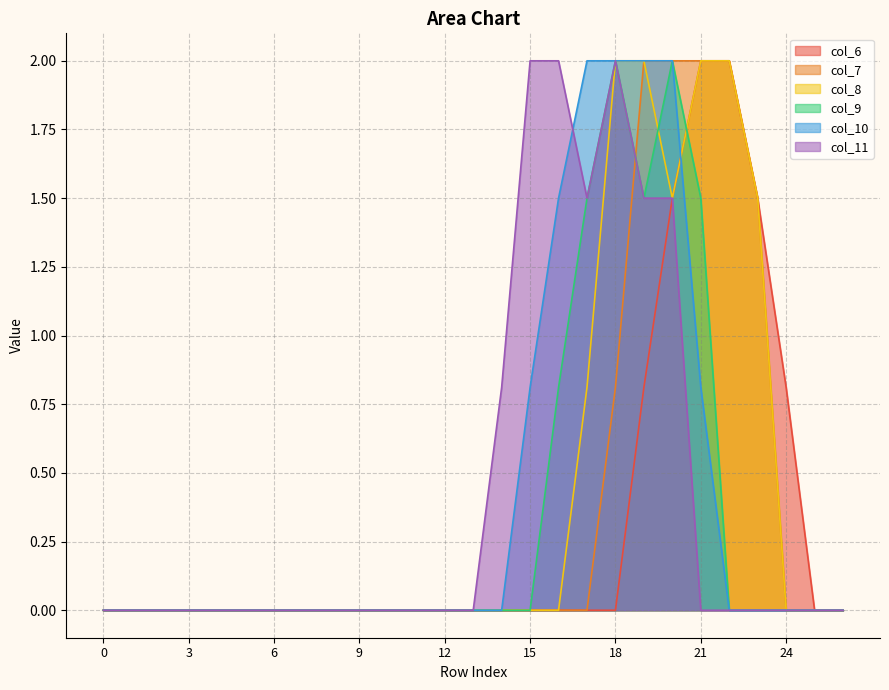

What is the sum of all col_8 values?

11.8